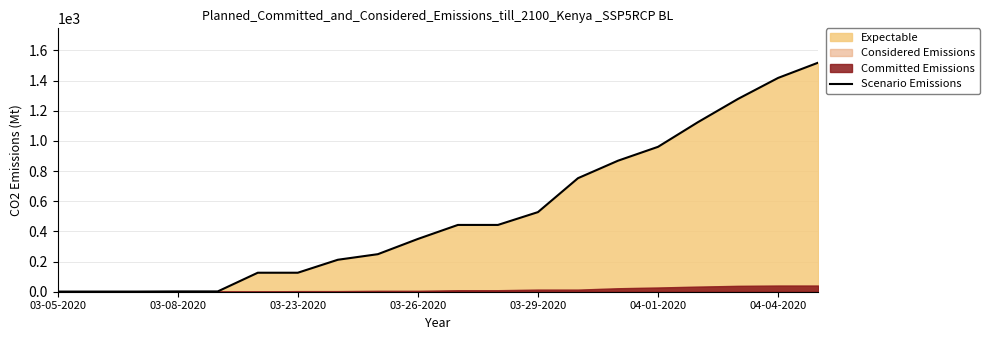

Does the chart display data point markers on the line(s)?

No